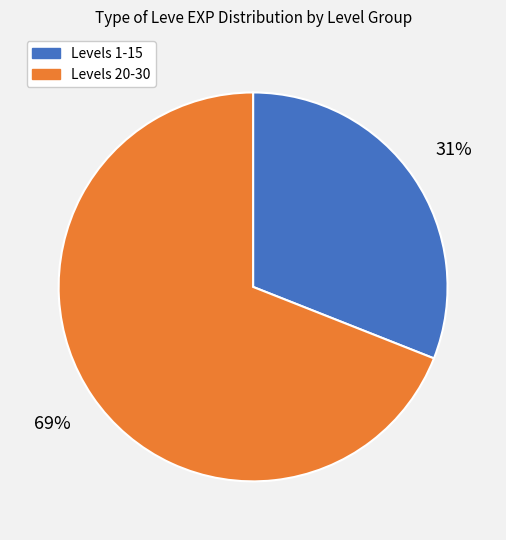

The Levels 20-30 slice represents 69% of the pie. True or false?

True